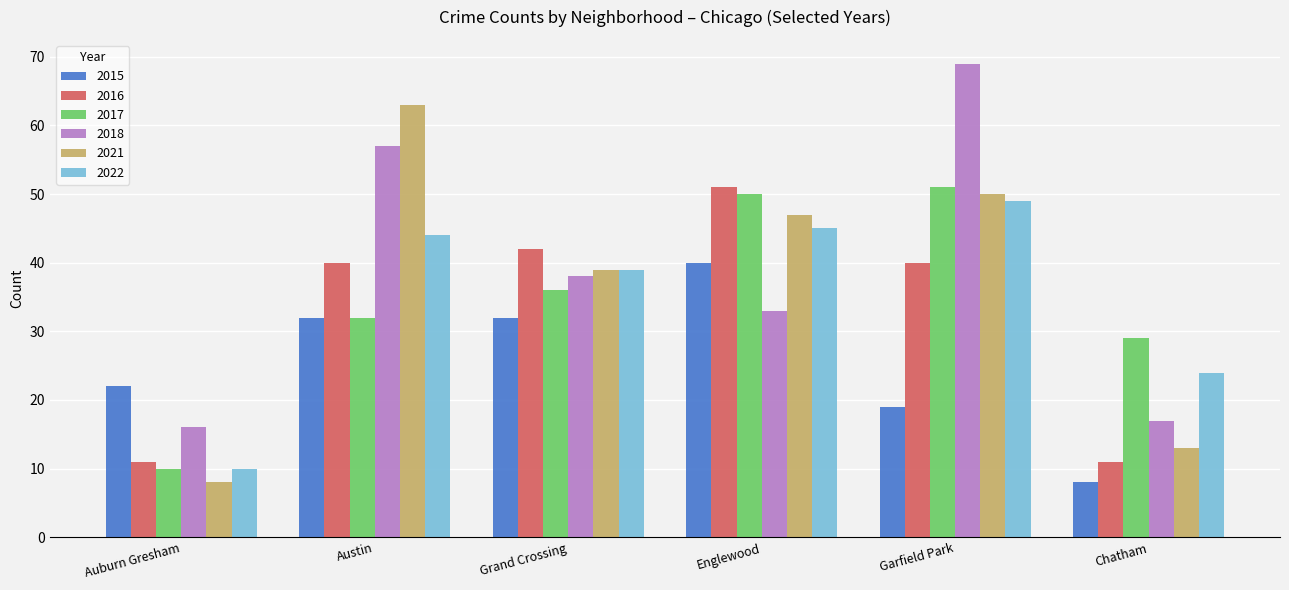

How many bars are there in each group?

6